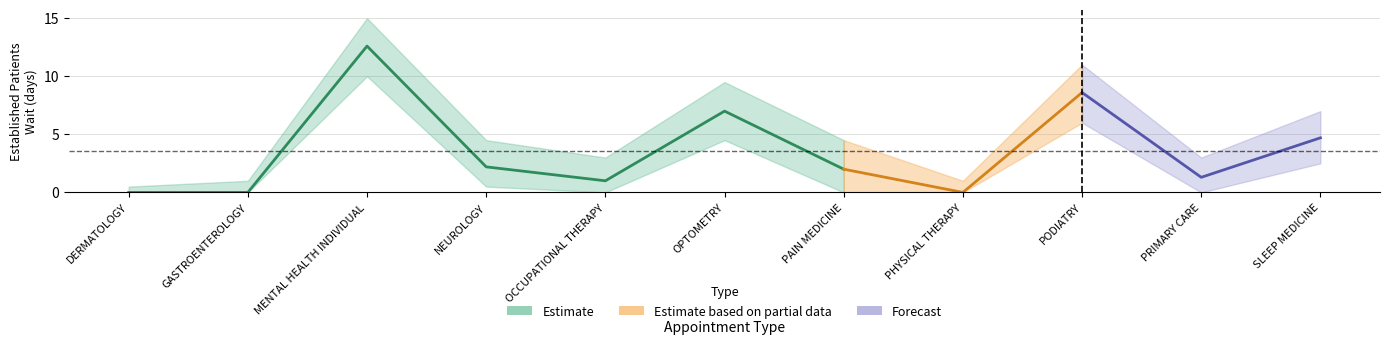

How many values in the EP_upper series are below 4?

5